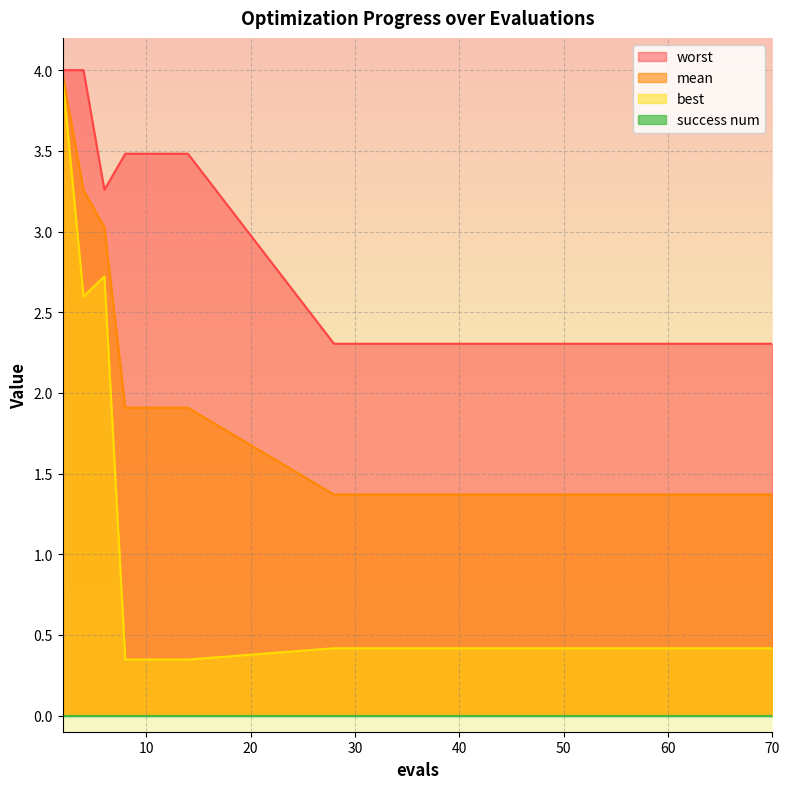

What is the lowest value of the mean series?

1.4